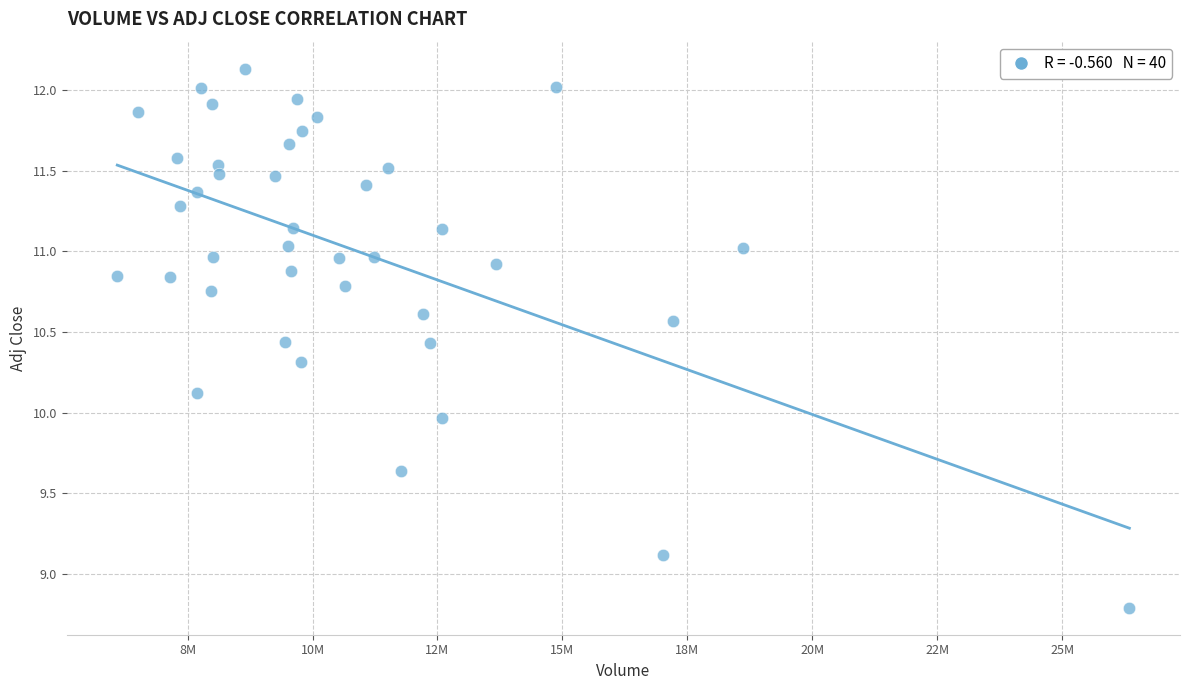

What is the range of Y values (max minus min)?

3.3